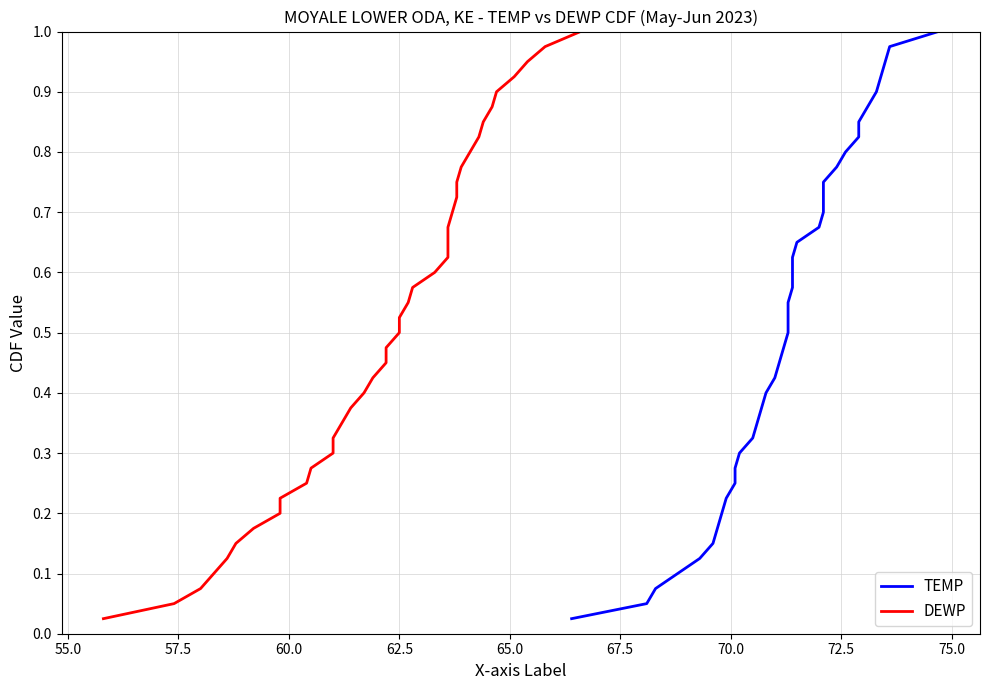

What is the greatest value displayed?

1.0